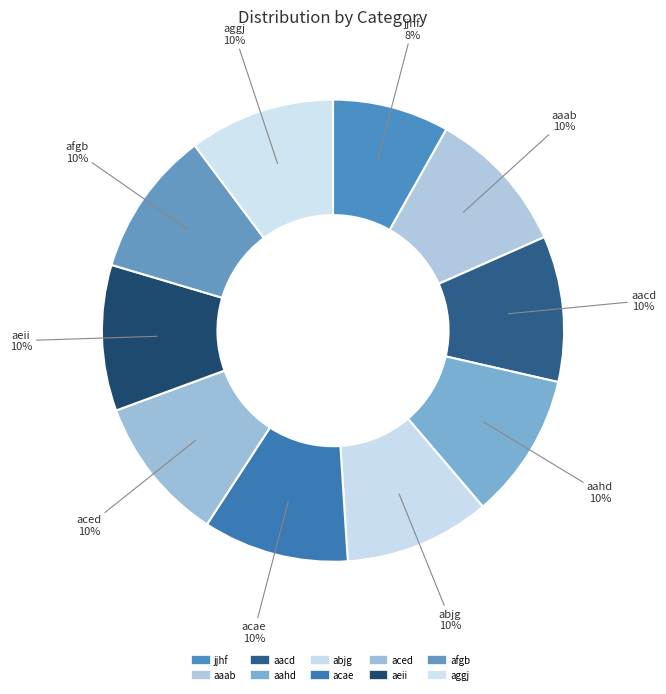

To the nearest percent, what is the average slice percentage?

10%